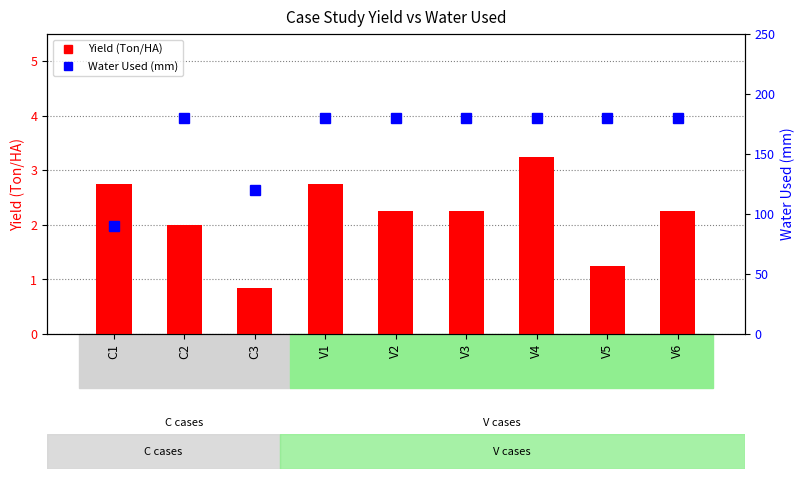

What is the label of the 5th bar from the right?

V2